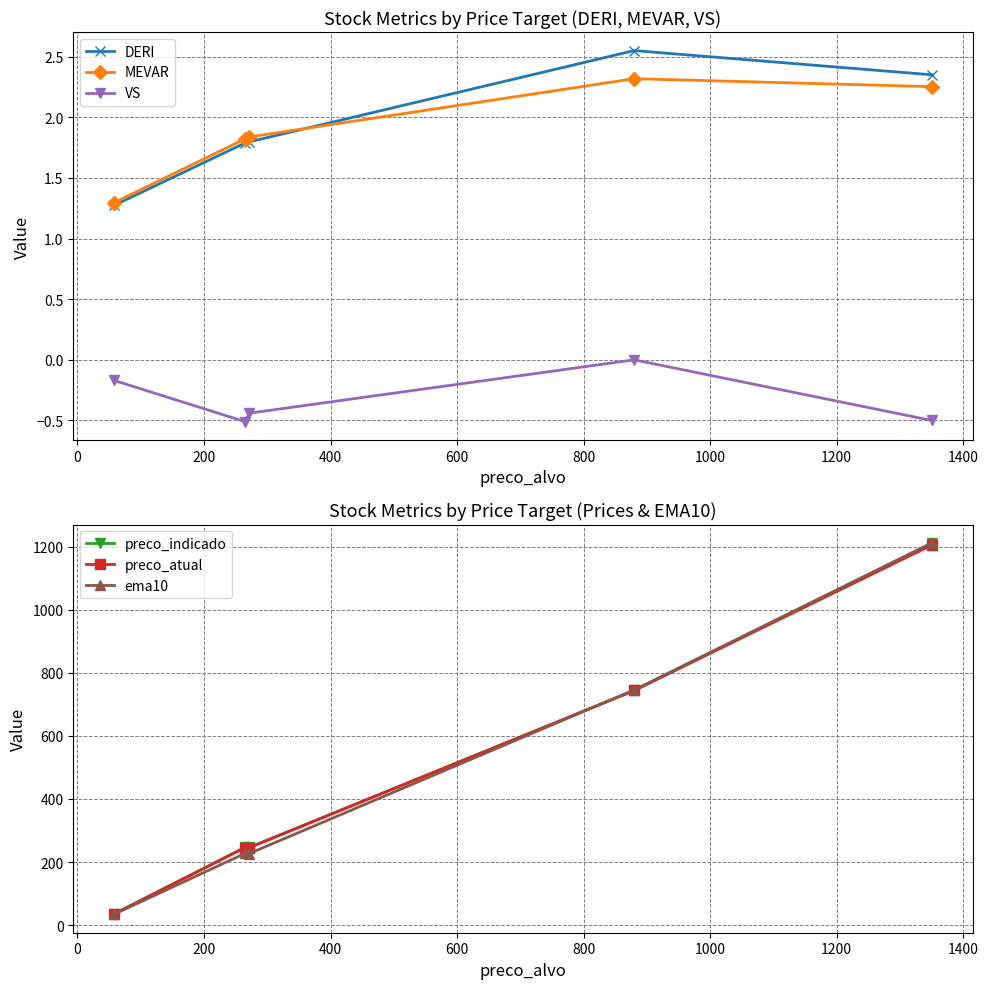

How many MEVAR values are between 1 and 2?

3